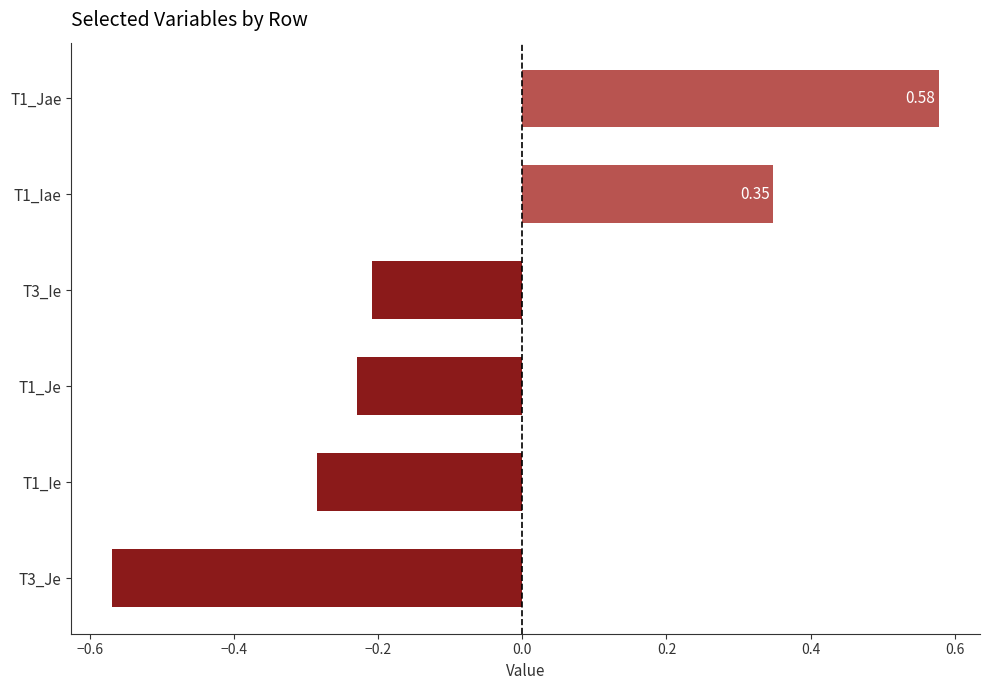

How many values are below 0?

4